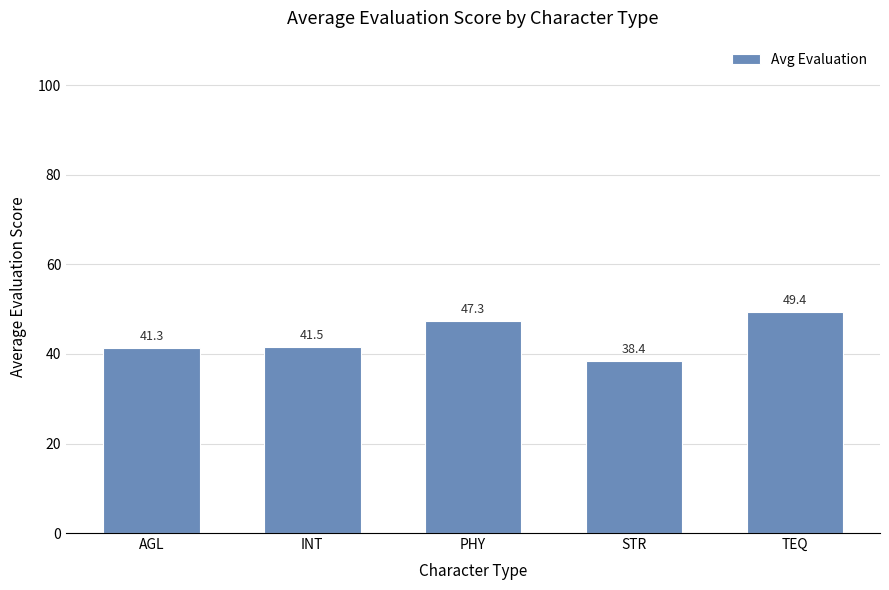

At which category does the chart reach its minimum across all series?

STR